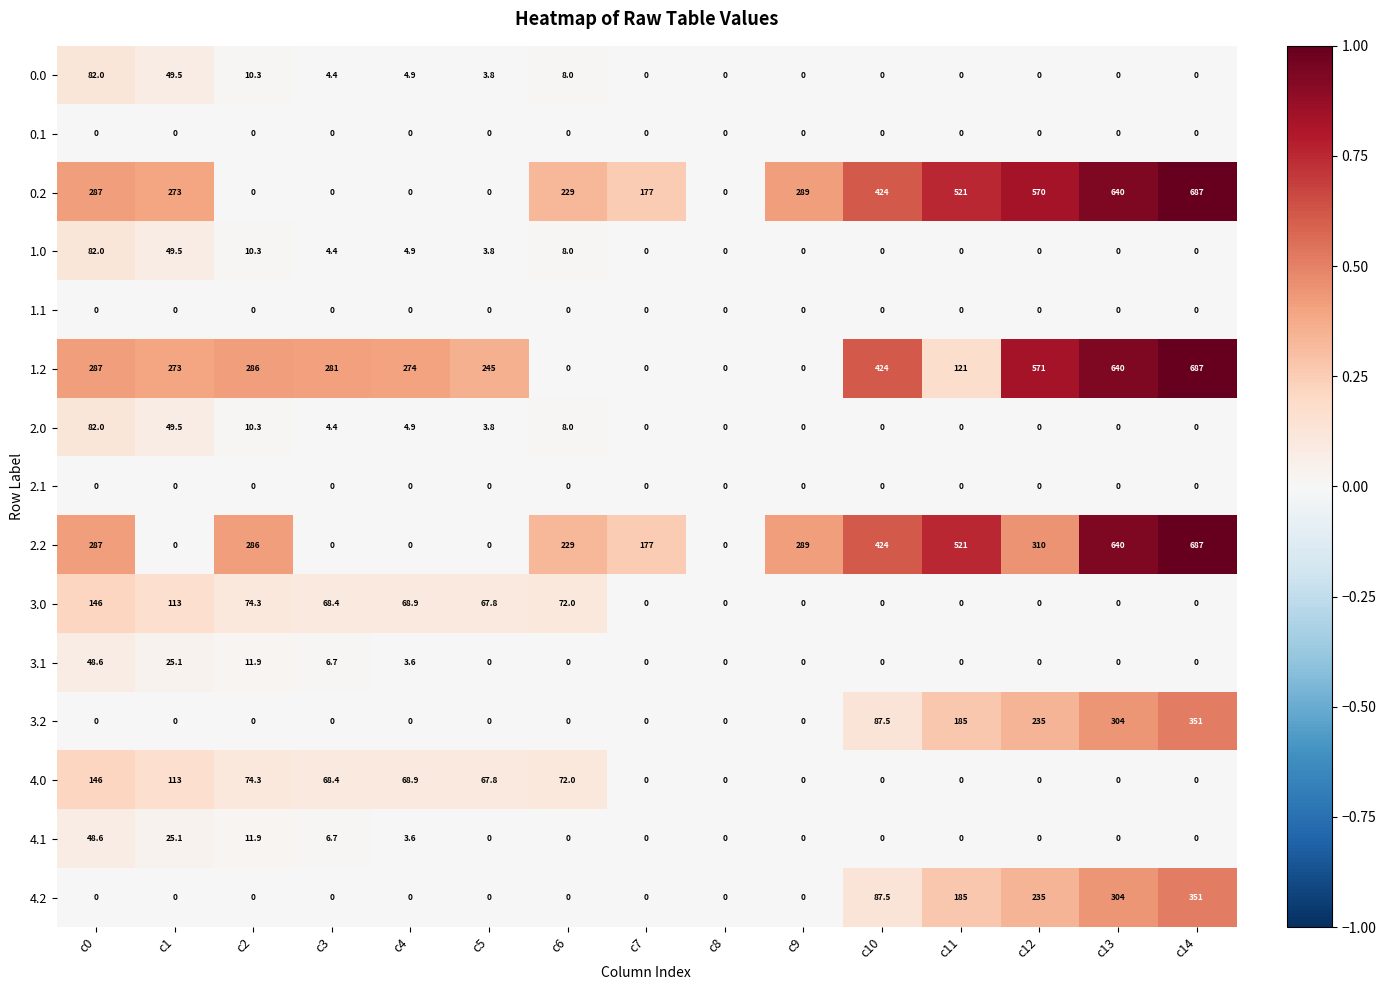

Which category has the highest value in the 1.0 series?

c0